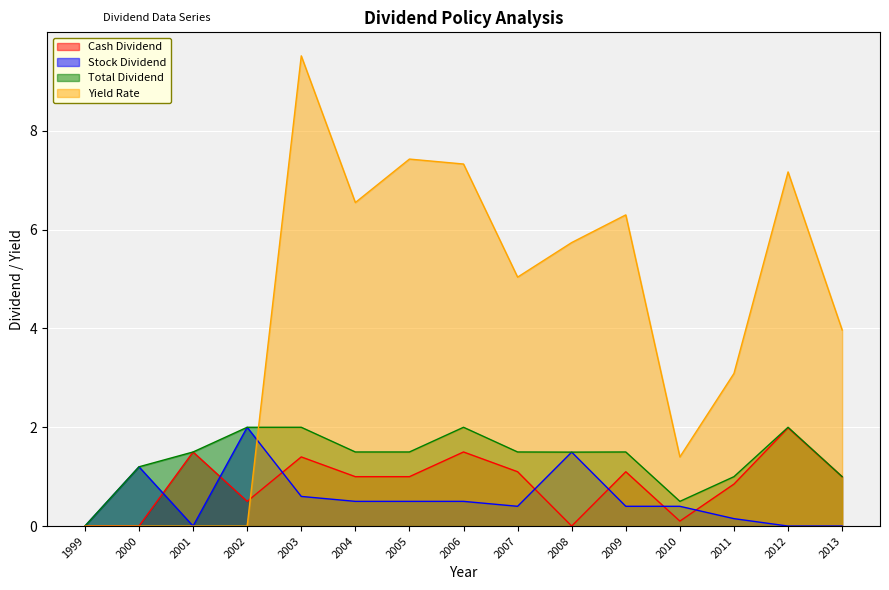

How many positive values does the Stock Dividend series have?

11